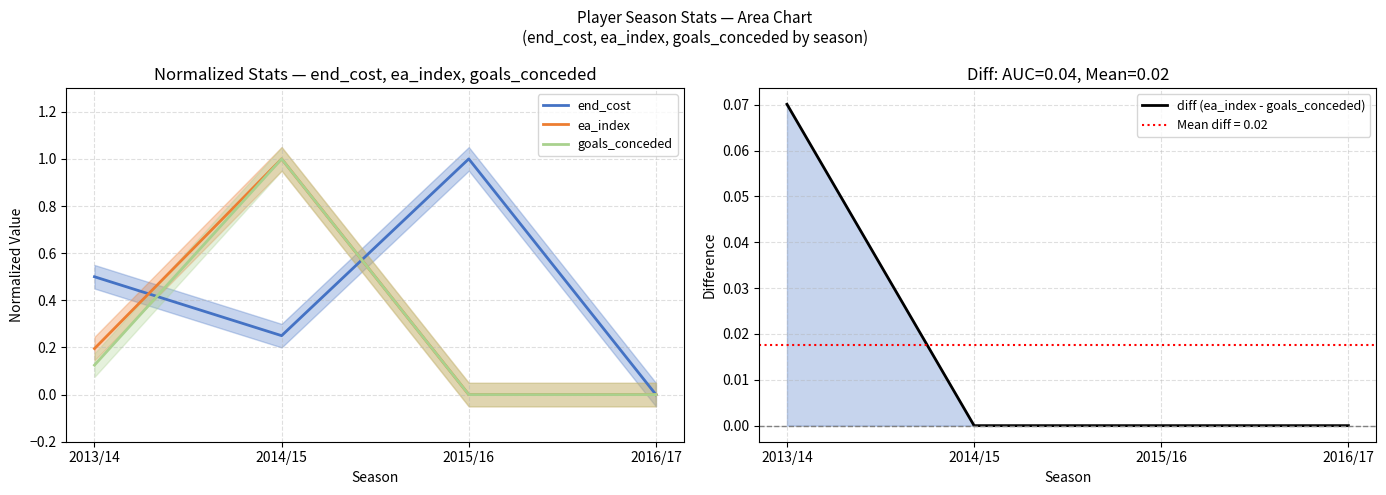

What is the average value of the end_cost series?

0.4